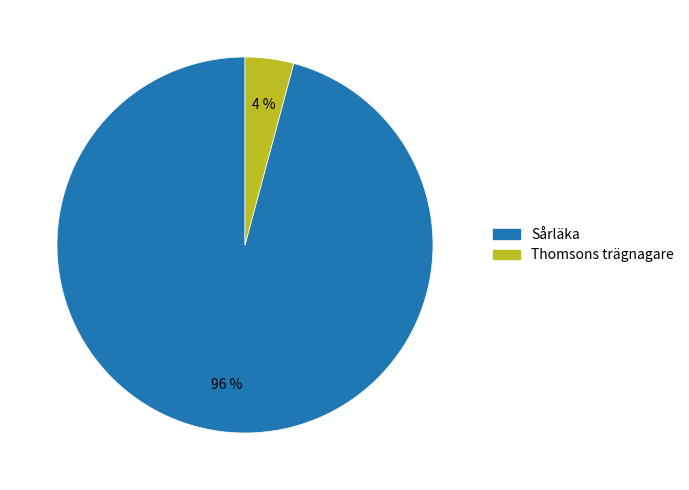

What is the smallest slice in the pie chart?

Thomsons trägnagare